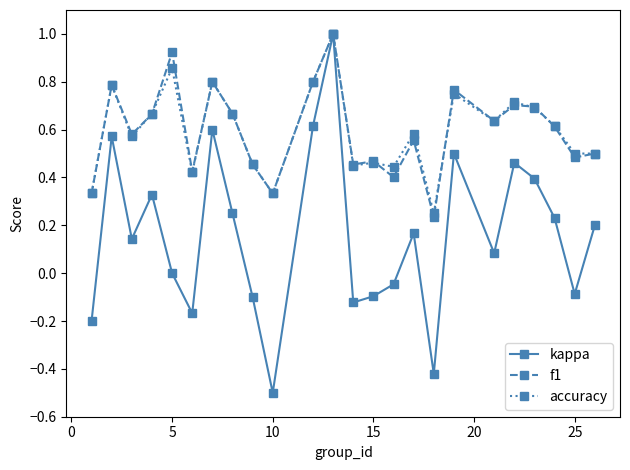

Does the chart have visible grid lines?

No